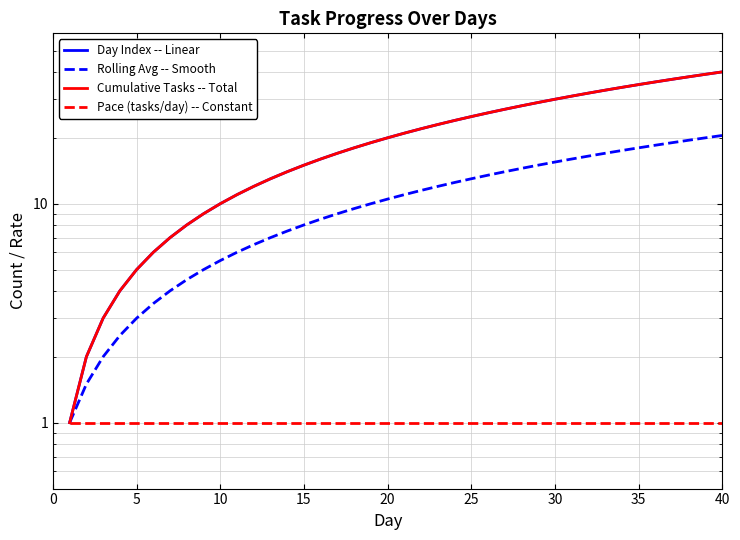

True or false: Day Index -- Linear and Rolling Avg -- Smooth intersect in this chart.

False